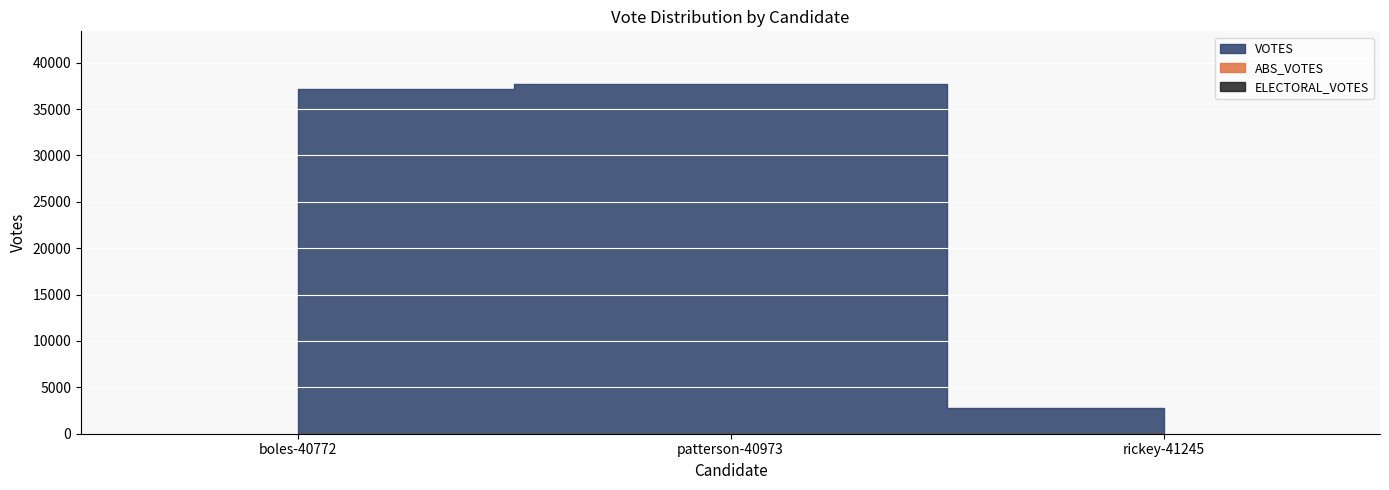

What is the label of the 1st point from the left?

boles-40772